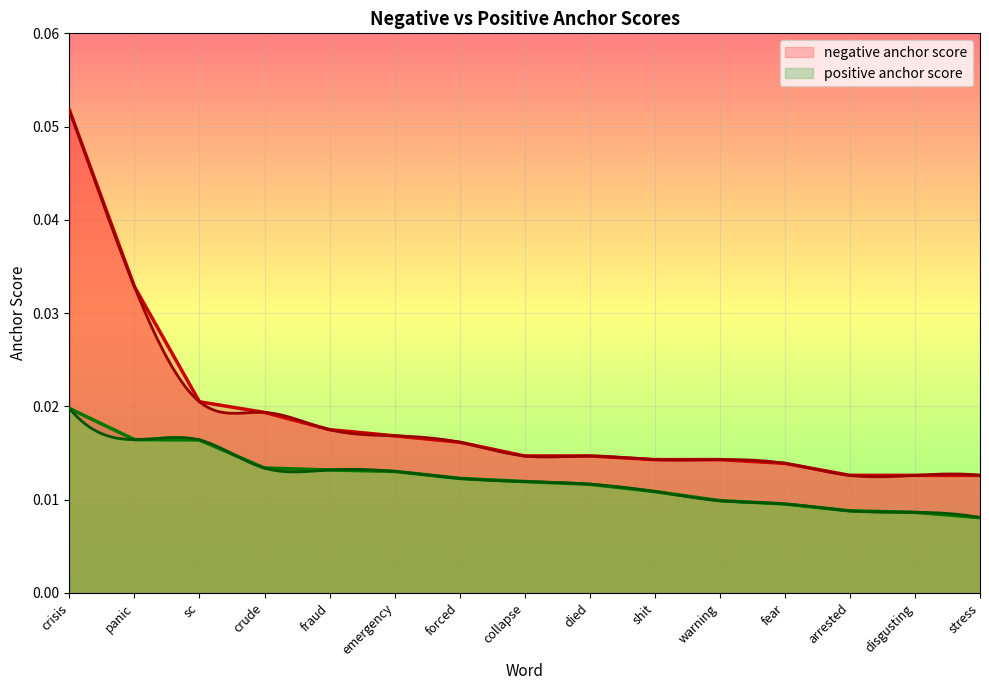

What is the greatest value displayed?

0.1